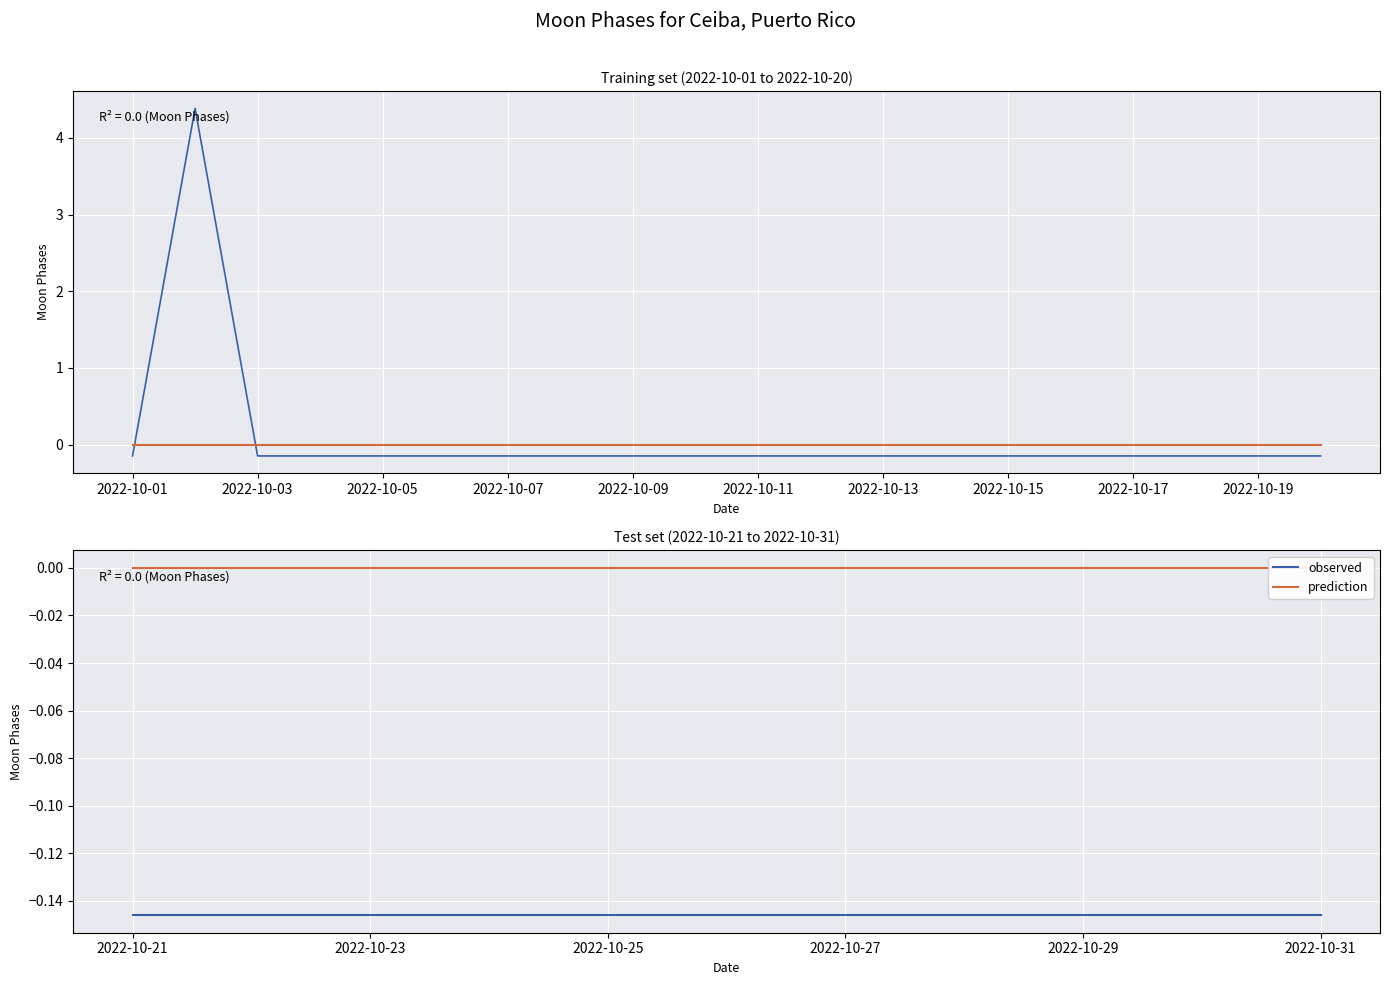

Does the chart display data point markers on the line(s)?

No